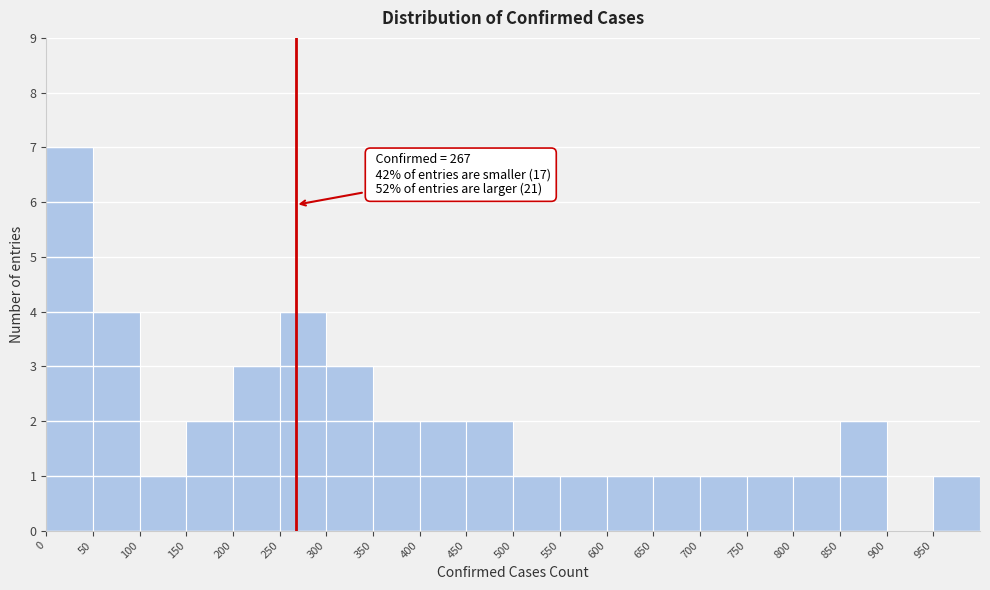

Over which range of the x-axis is the bar tallest?

0 to 50